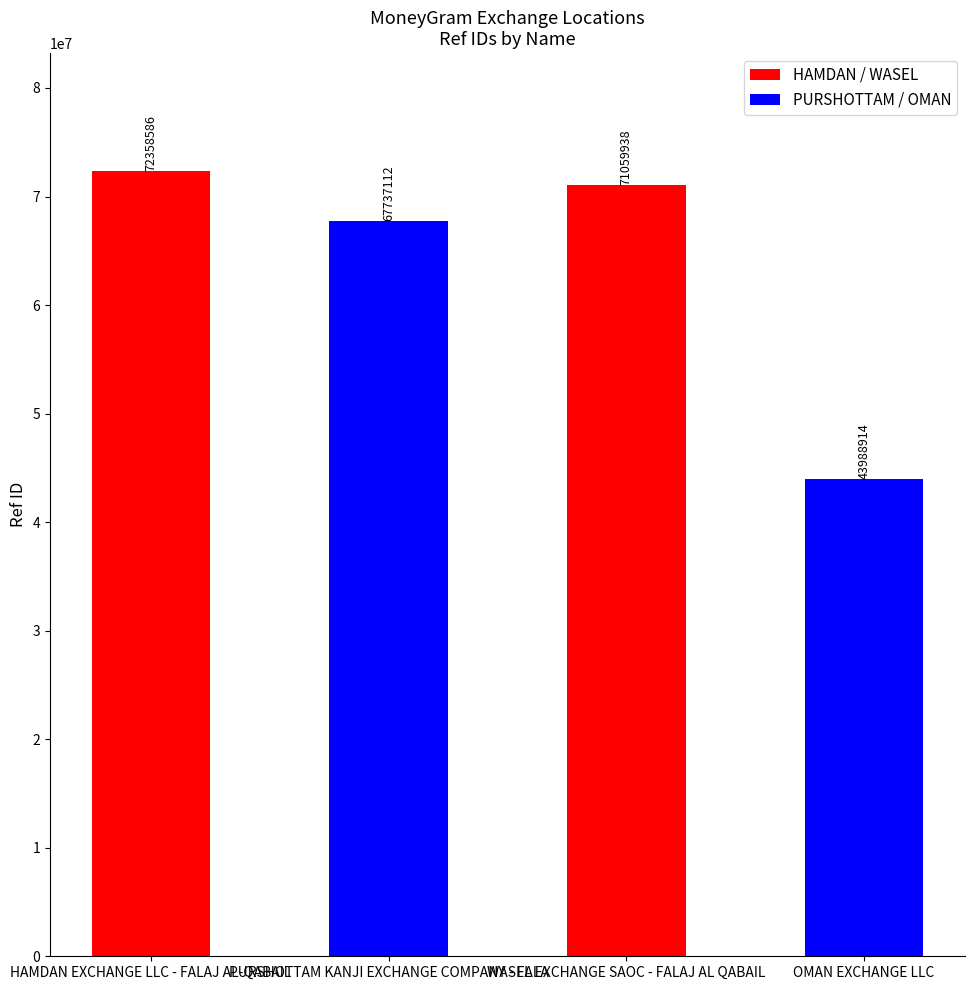

What is the ratio of the value at OMAN EXCHANGE LLC to the value at HAMDAN EXCHANGE LLC - FALAJ AL-QABAIL?

0.6